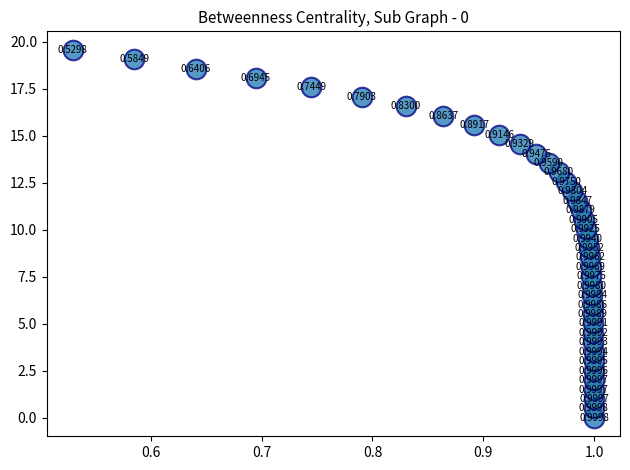

What is the range of X values (max minus min)?

0.5